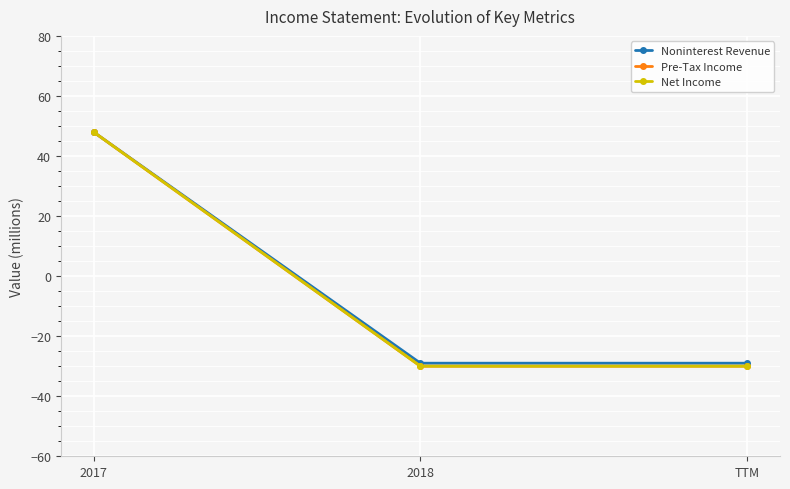

What is the spread (max minus min) of values at 2018?

1